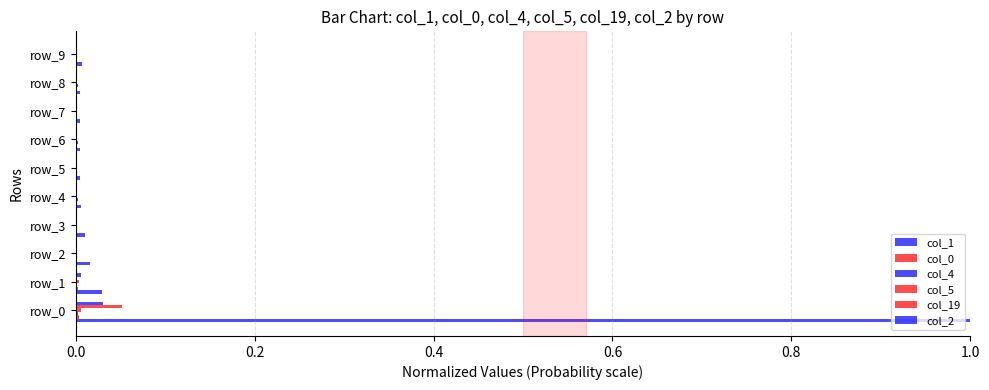

How many series are shown in this chart?

6